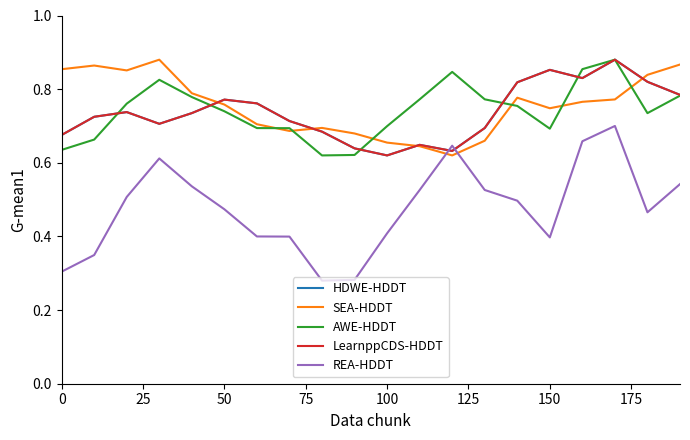

How many lines are shown in the chart?

5